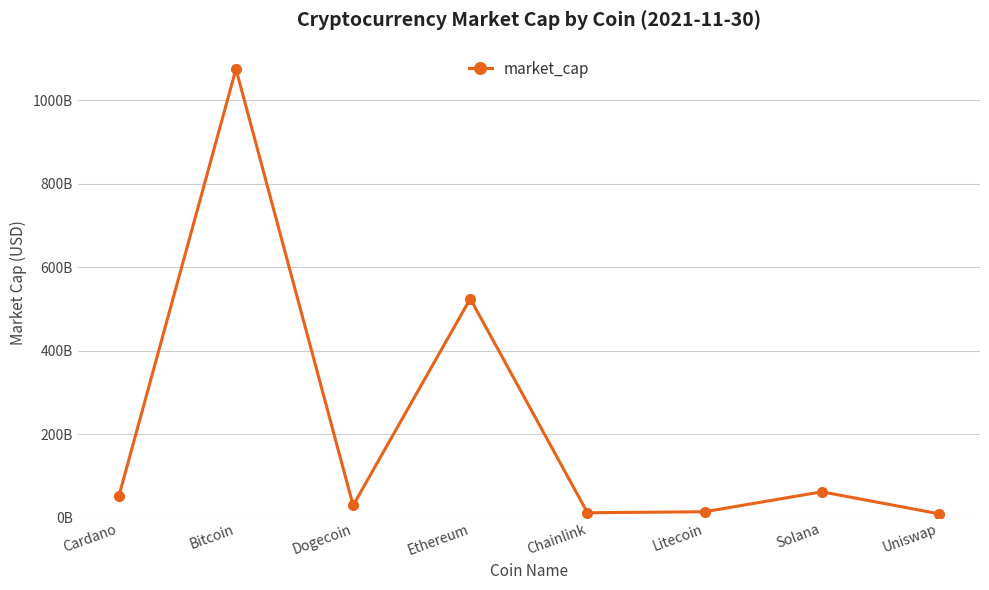

The value at Cardano is 50605279311. True or false?

True